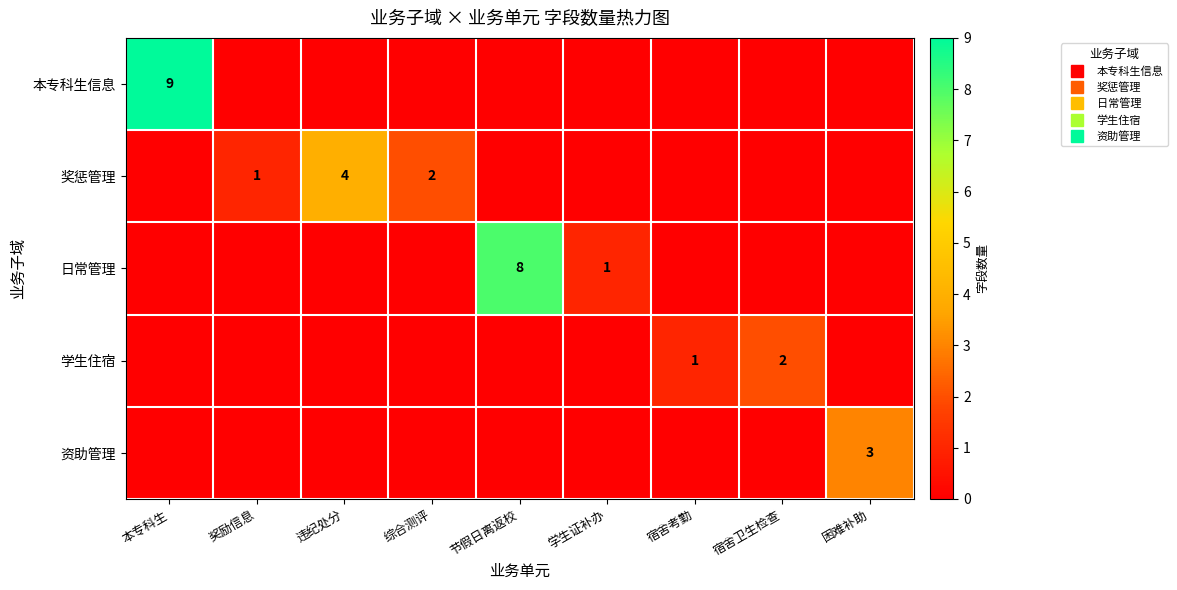

At which label does 日常管理 reach its peak?

节假日离返校